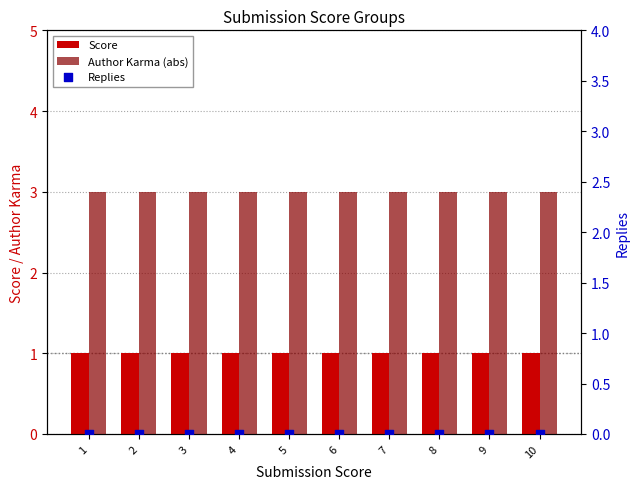

Is the value of Replies at 9 greater than the value of Score at 3?

No